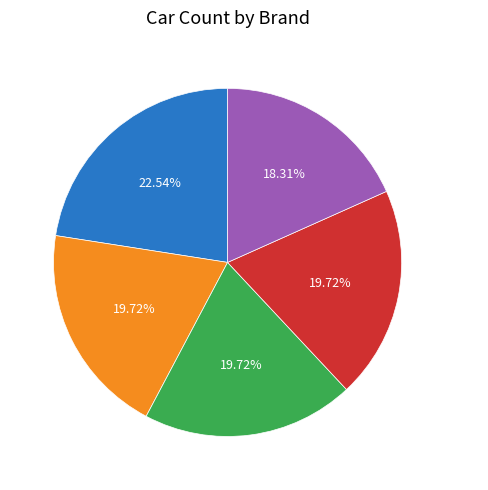

Approximately how many times larger is the value at Honda compared to Toyota?

0.9